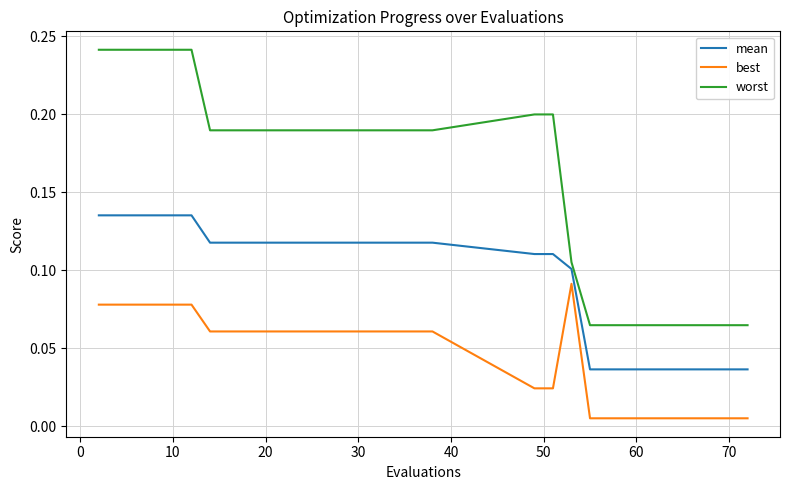

True or false: mean and best intersect in this chart.

False